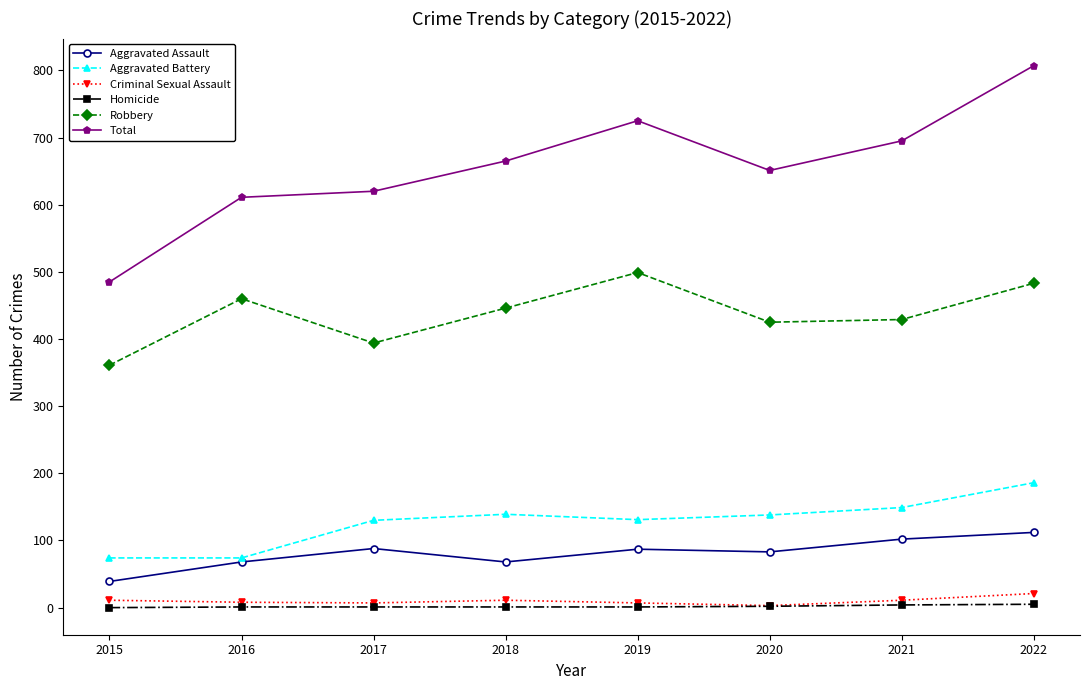

Which series has the widest spread of values?

Total